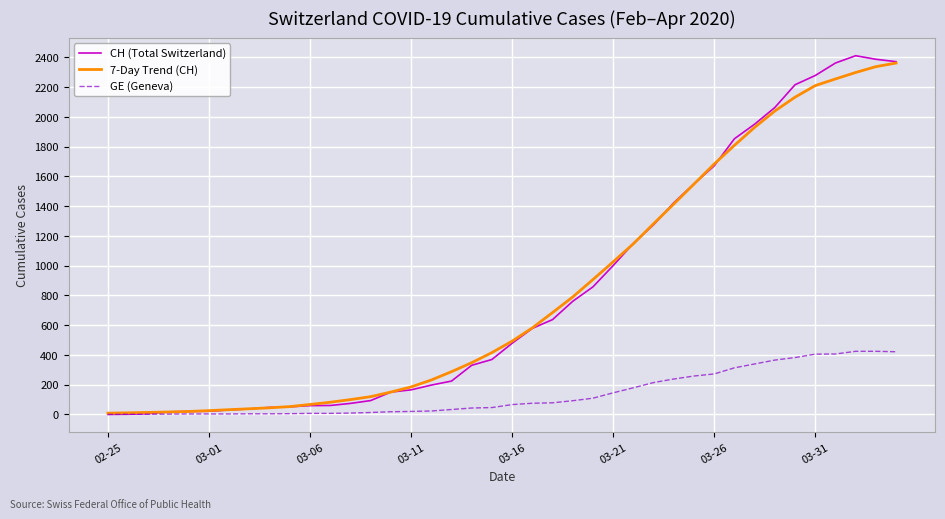

What is the maximum value shown in the chart?

2410.0